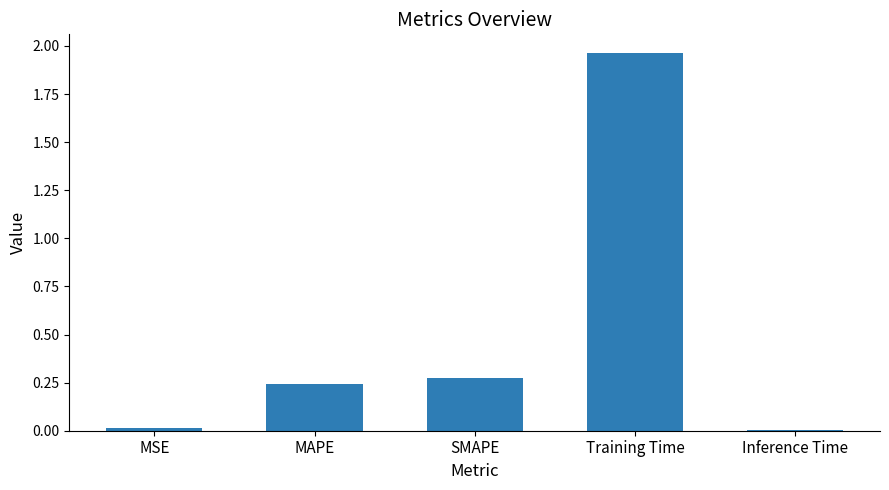

Between MAPE and SMAPE, which is larger?

SMAPE